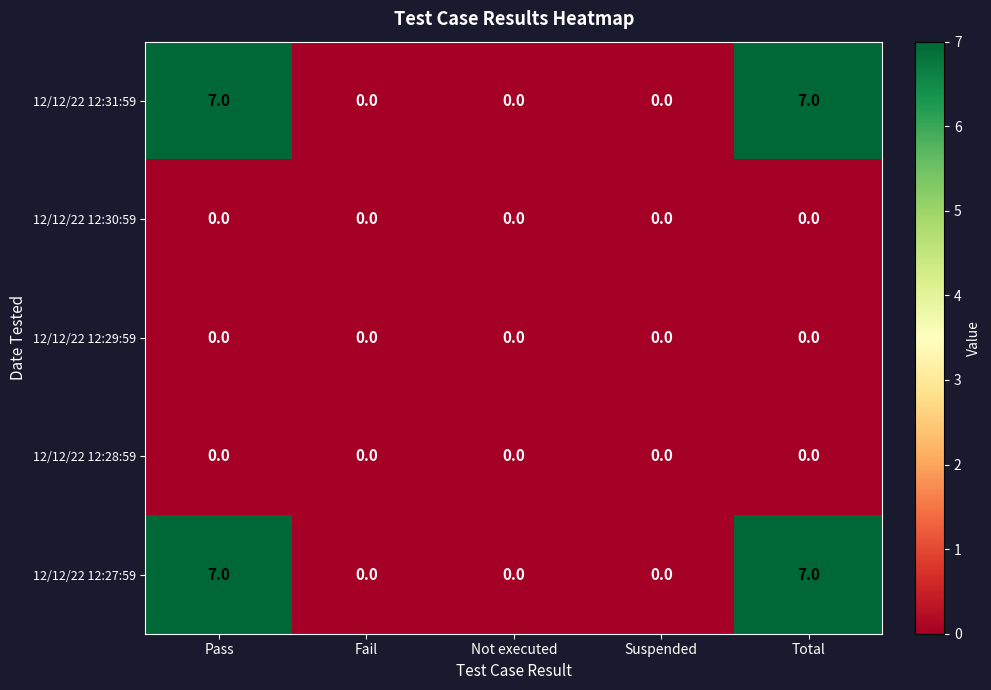

What is the difference between the highest and lowest values at Pass?

7